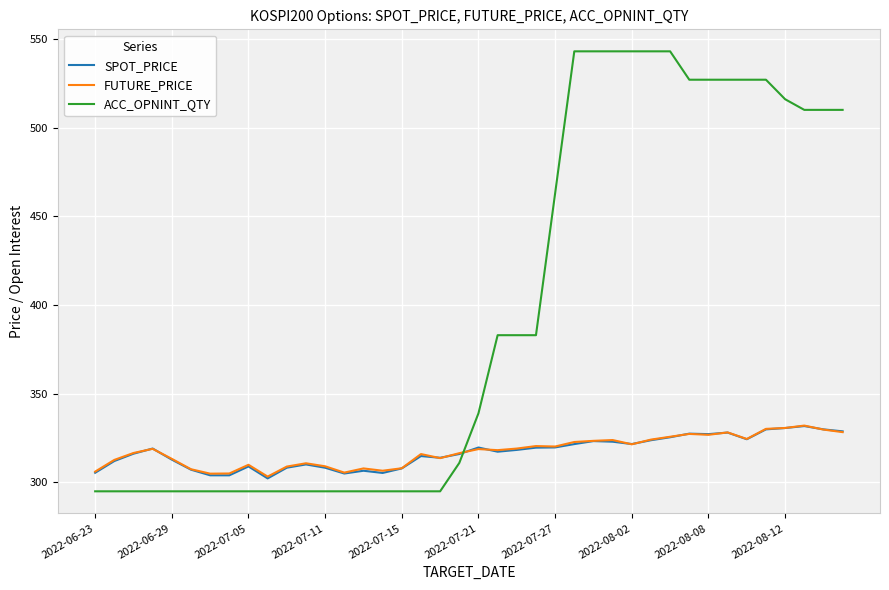

Which series ends up on top after the final intersection of ACC_OPNINT_QTY and FUTURE_PRICE?

ACC_OPNINT_QTY